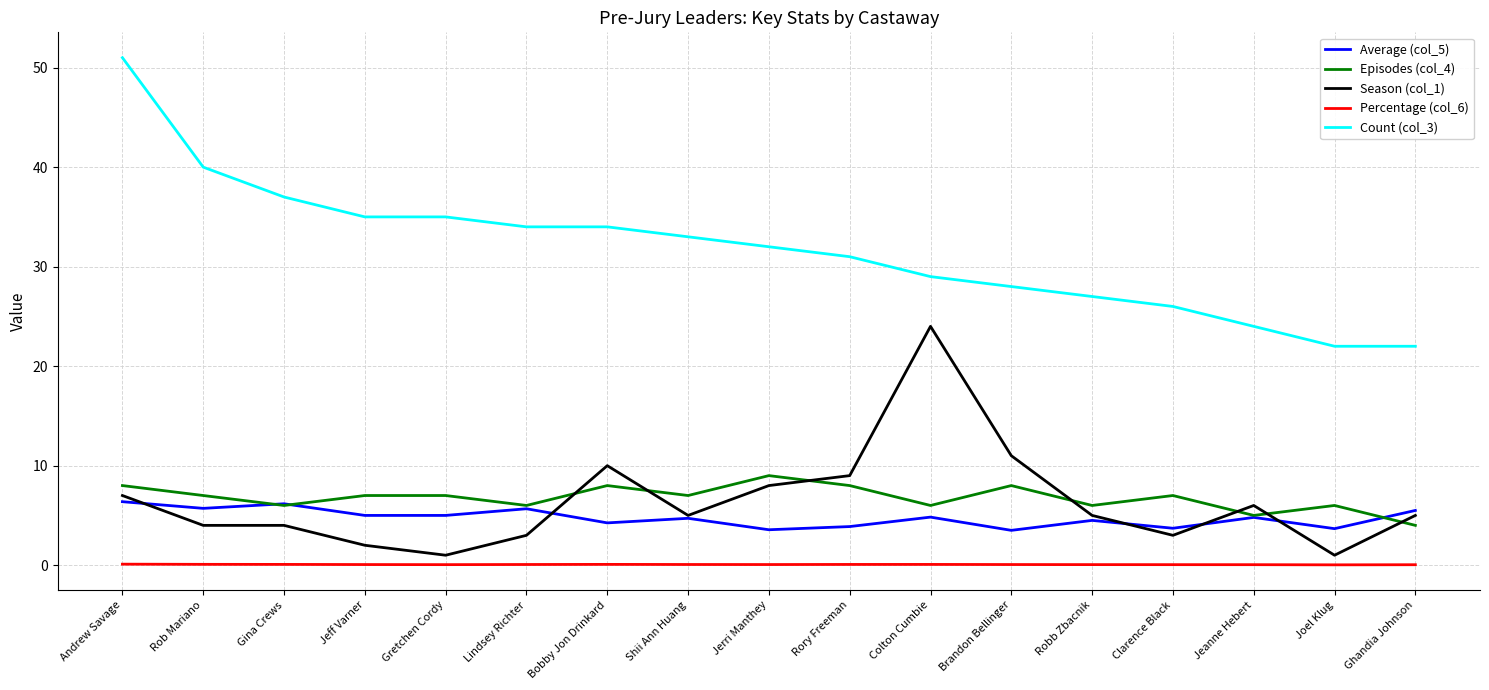

List the series in order of their peak value, lowest first.

Percentage (col_6), Average (col_5), Episodes (col_4), Season (col_1), Count (col_3)